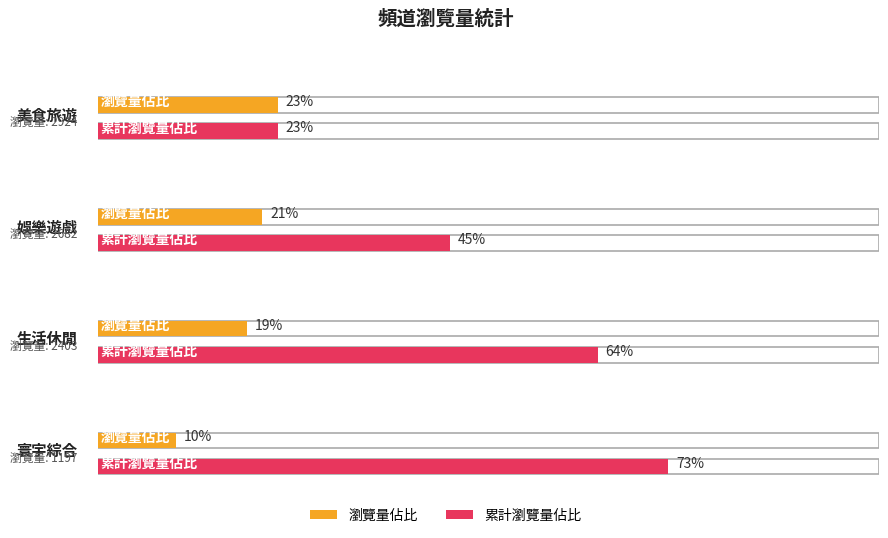

What is the minimum value shown in the chart?

0.1